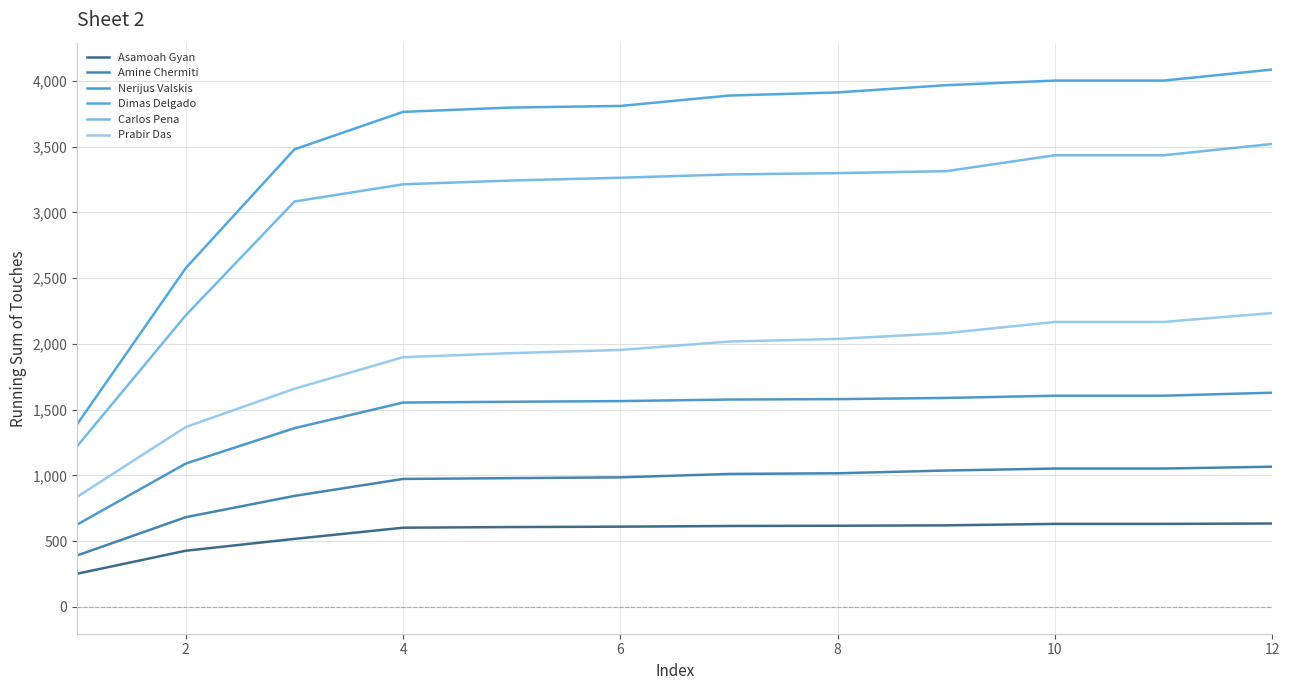

What are all the series names shown in the legend?

Asamoah Gyan, Amine Chermiti, Nerijus Valskis, Dimas Delgado, Carlos Pena, Prabir Das